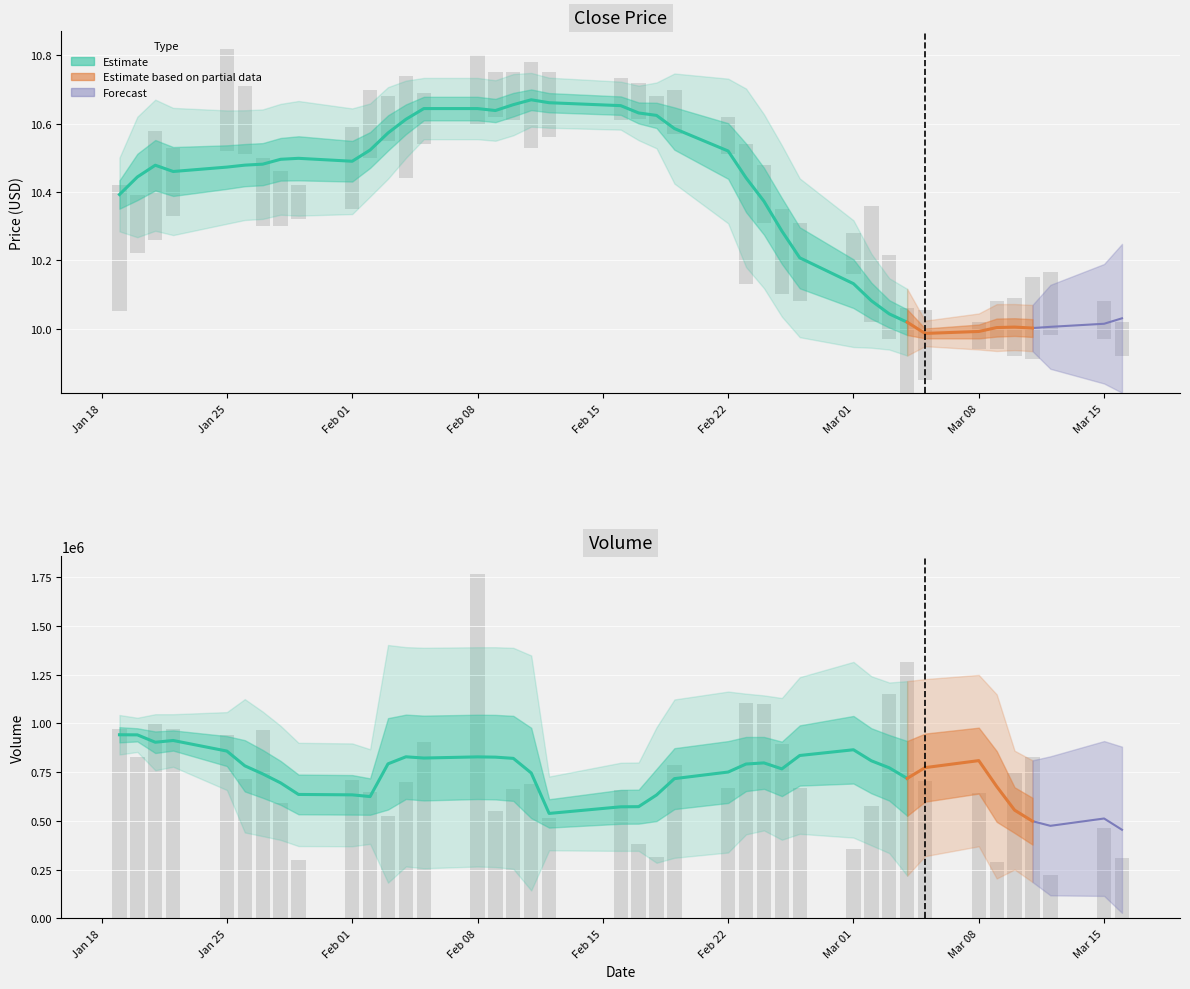

What is the label of the 17th bar from the right?

23